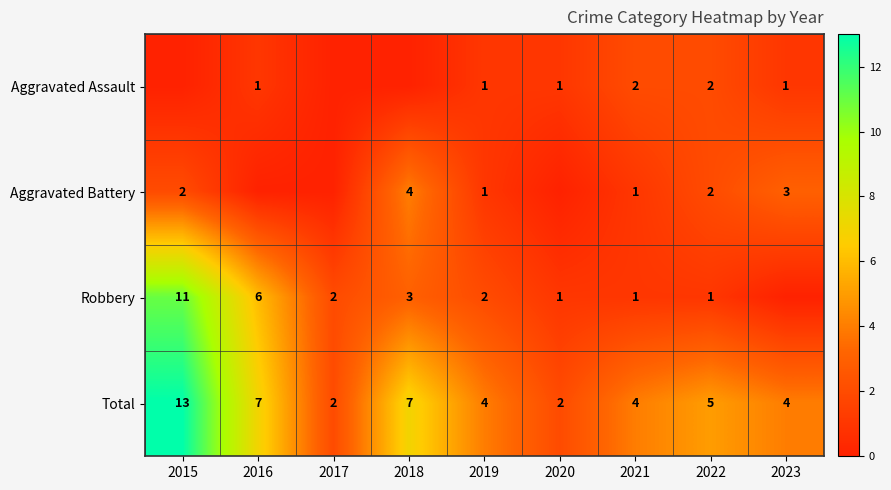

Is the value of Total at 2018 greater than the value of Aggravated Assault at 2022?

Yes